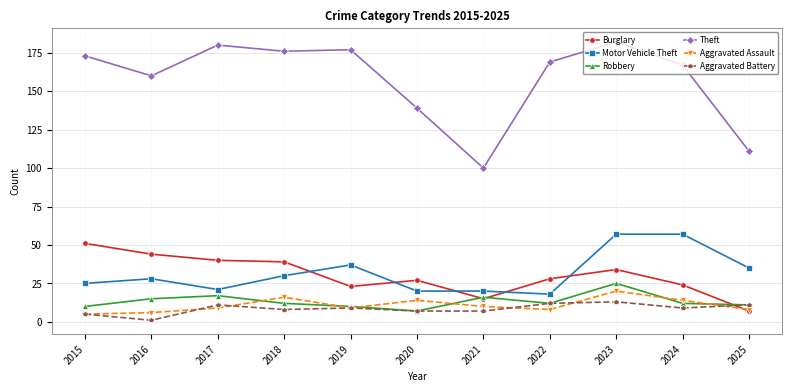

At which category does Aggravated Battery reach its first local peak?

2017